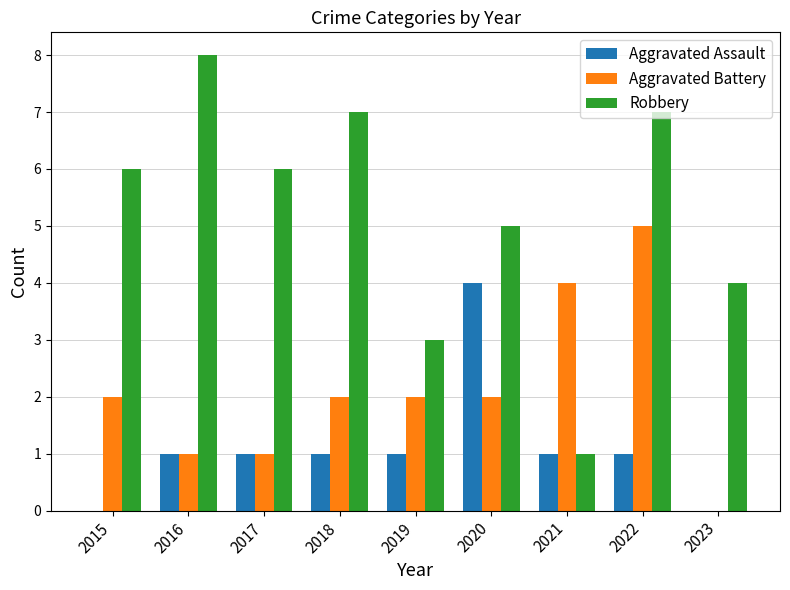

What is the sum of all Aggravated Assault values?

10